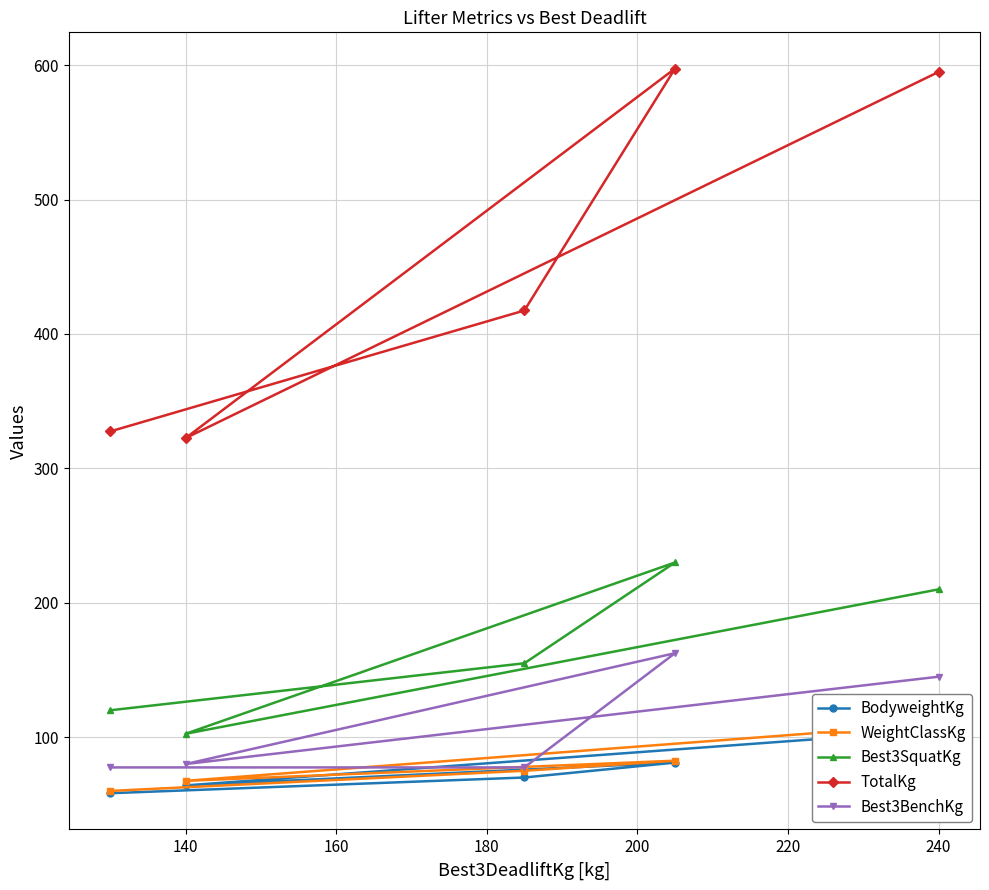

What is the value of the BodyweightKg point at the 3rd from the left?

81.1